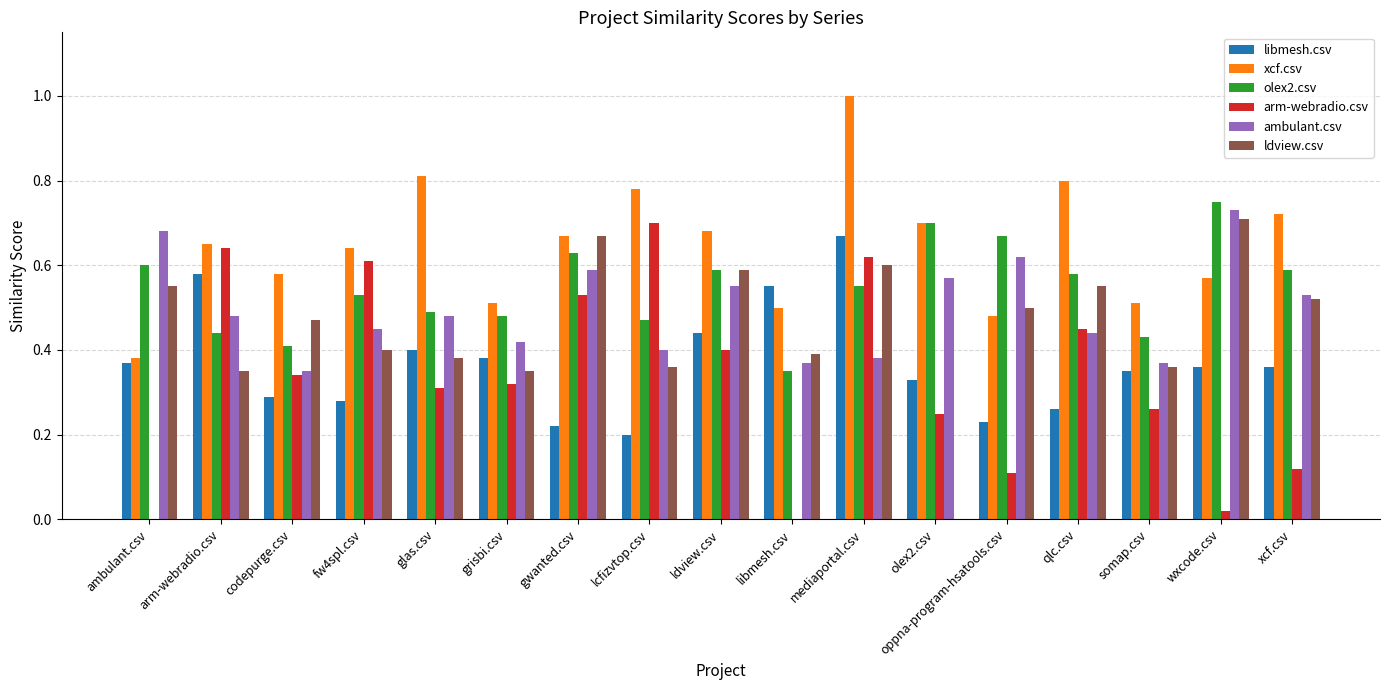

Between ambulant.csv and wxcode.csv, which series saw the biggest shift?

xcf.csv